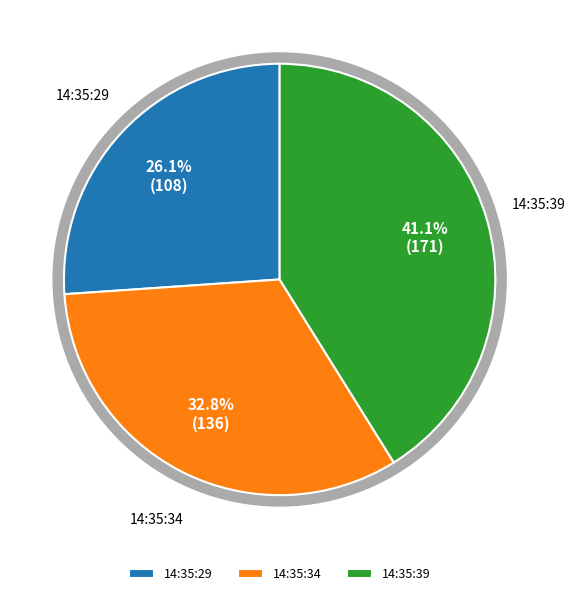

To the nearest percent, what portion does 14:35:39 represent?

41%